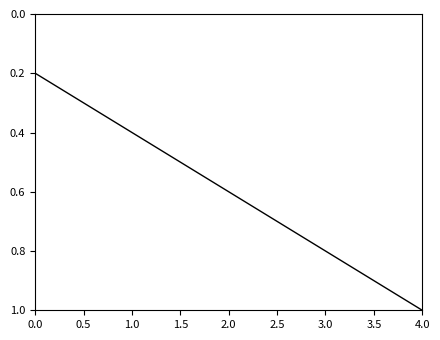

Does the chart have visible grid lines?

No